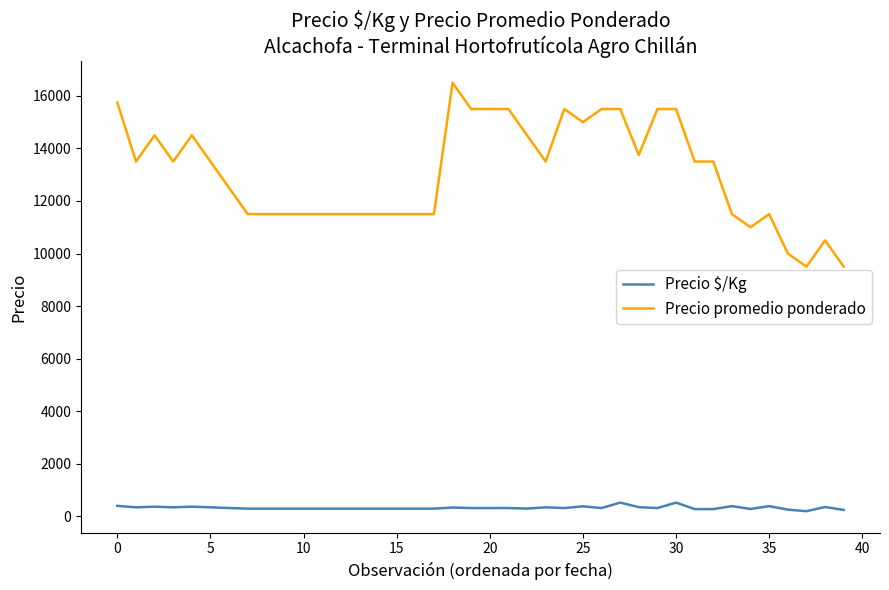

What is the sum of all Precio $/Kg values?

12792